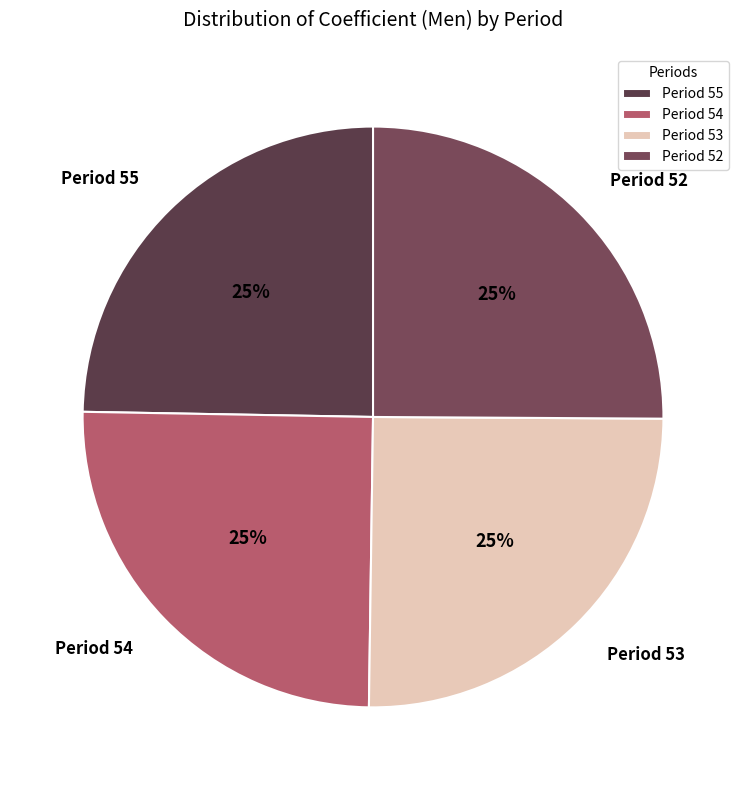

Is it true that Period 53 is 25% of the pie?

True